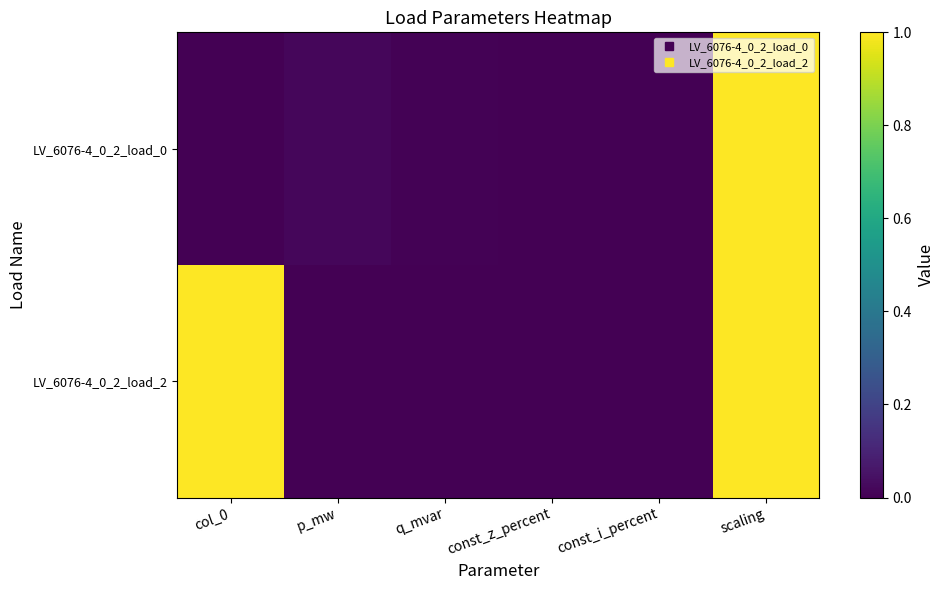

Reading left to right, extract all data points from this chart.

LV_6076-4_0_2_load_0: col_0=0.0	p_mw=0.0	q_mvar=0.0	const_z_percent=0.0	const_i_percent=0.0	scaling=1.0
LV_6076-4_0_2_load_2: col_0=1.0	p_mw=0.0	q_mvar=0.0	const_z_percent=0.0	const_i_percent=0.0	scaling=1.0